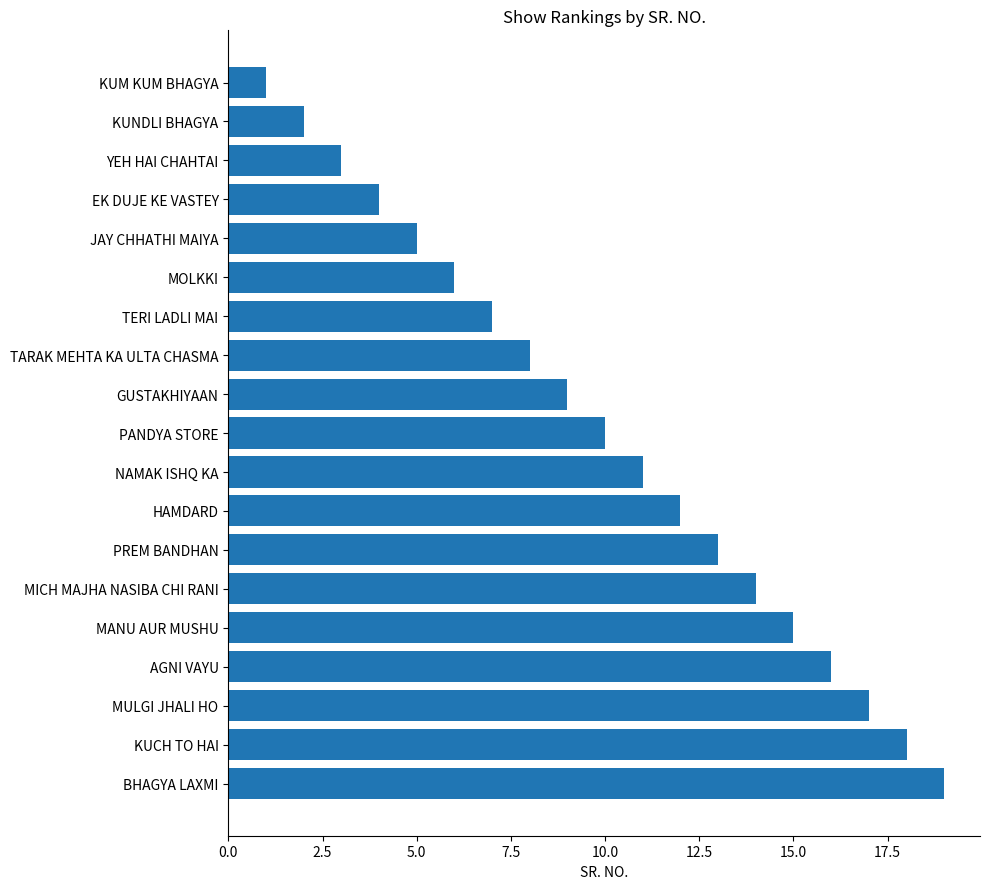

At which category does the chart reach its minimum across all series?

KUM KUM BHAGYA